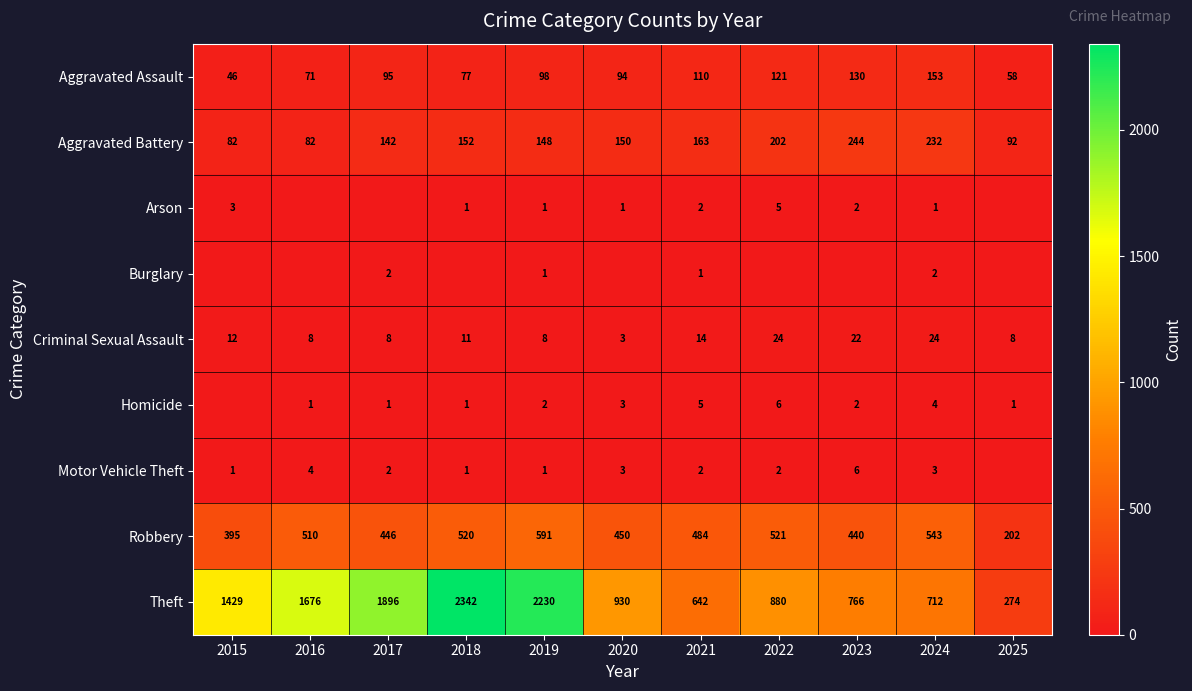

The Theft series shows 274 at 2025. True or false?

True